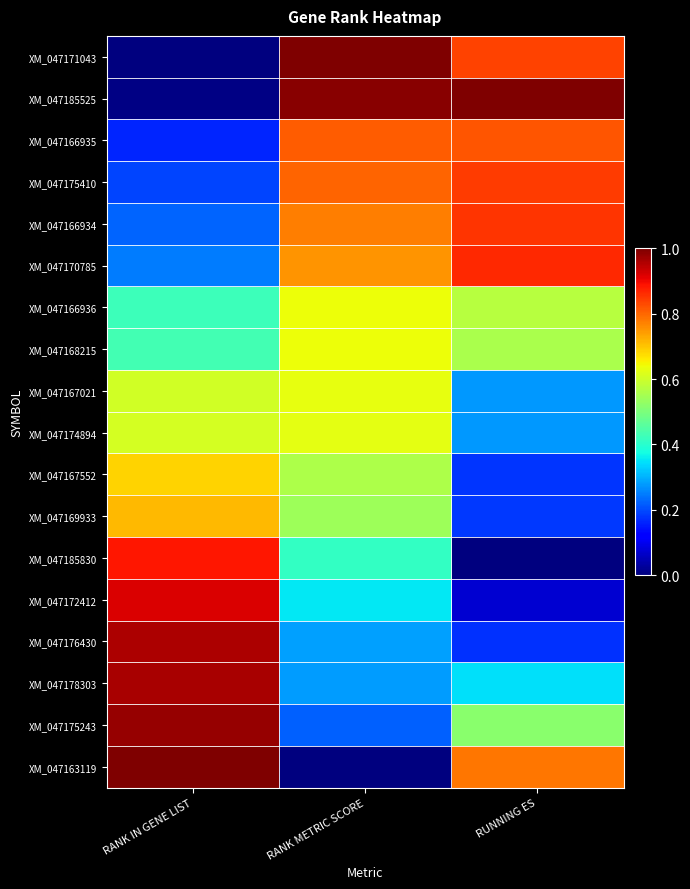

What is the greatest value displayed?

1.0